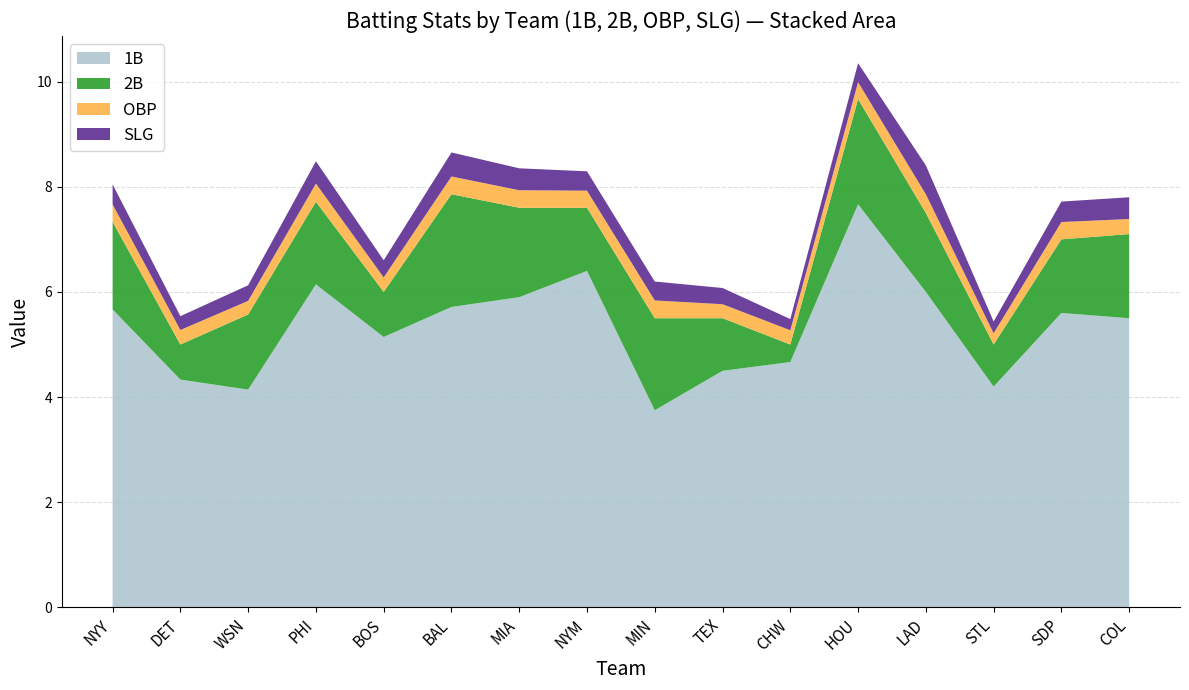

The value of 1B at BOS is 2.1. True or false?

False